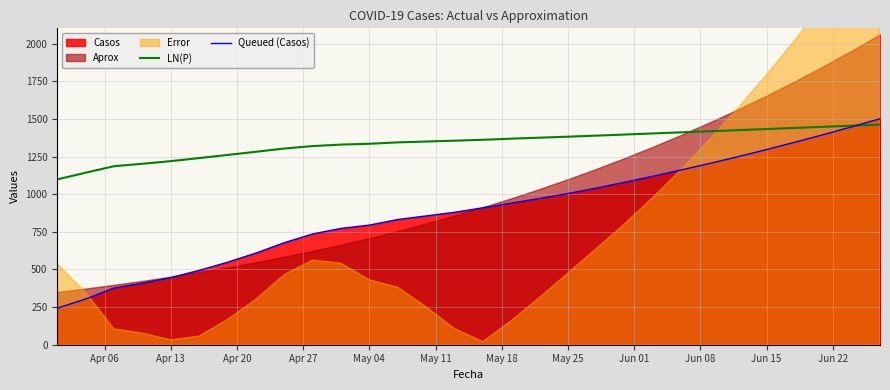

What is the highest value of the Queued (Casos) series?

1502.0